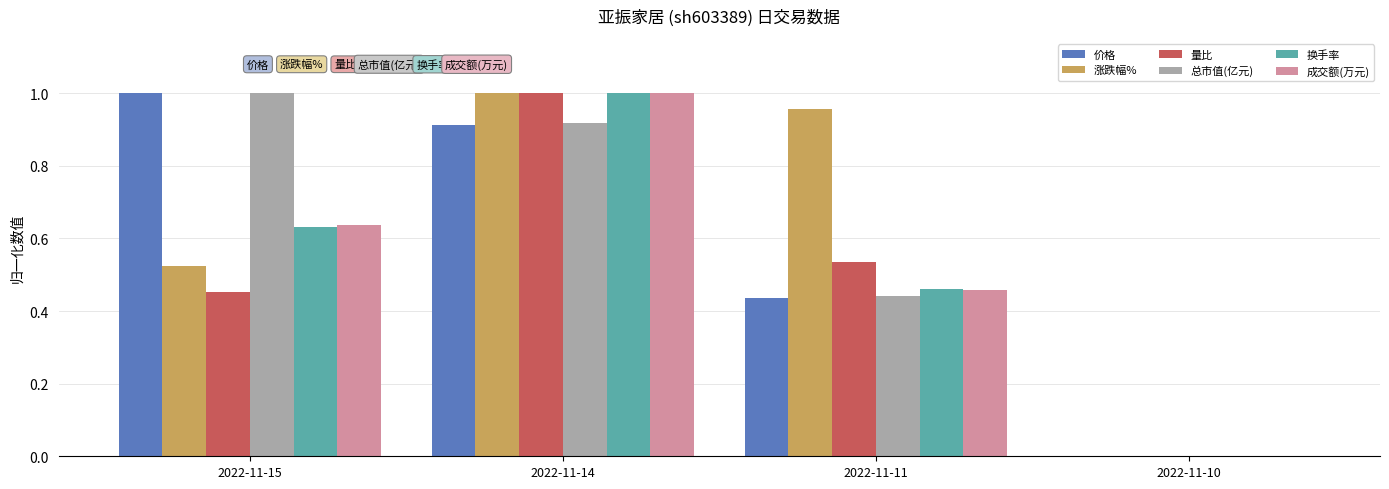

Is it true that 换手率 equals 1.0 at 2022-11-14?

True